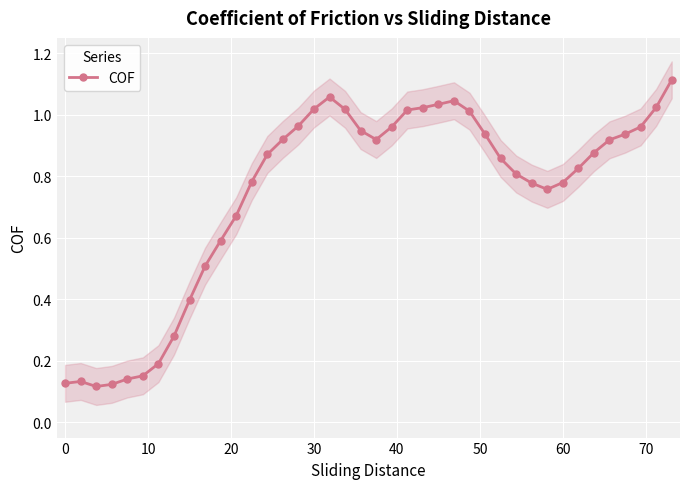

True or false: COF has more than 2 interior local peaks.

True